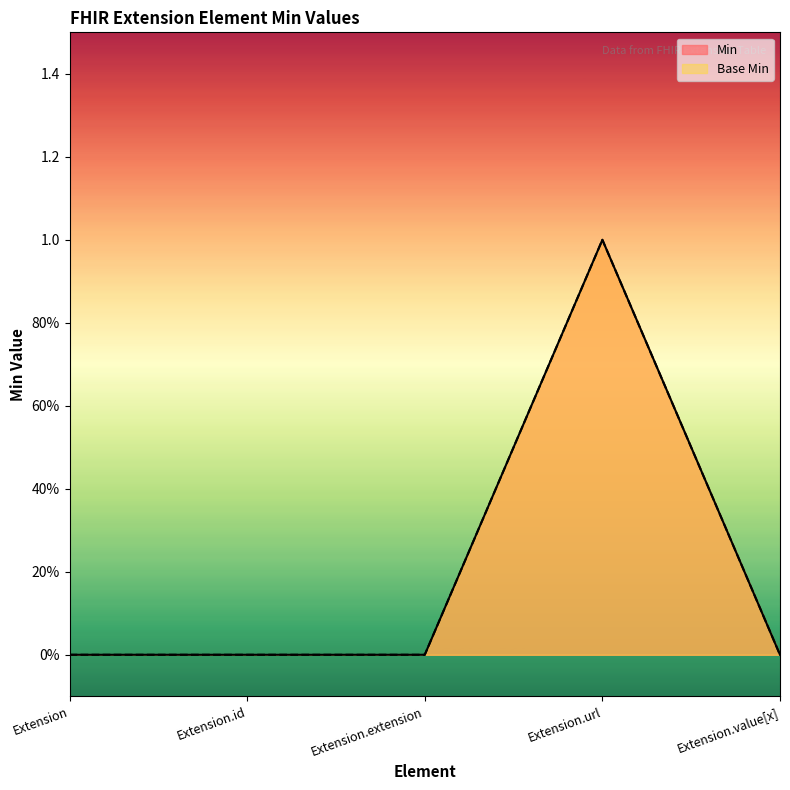

Reading left to right, extract all data points from this chart.

Min: Extension=0	Extension.id=0	Extension.extension=0	Extension.url=1	Extension.value[x]=0
Base Min: Extension=0	Extension.id=0	Extension.extension=0	Extension.url=1	Extension.value[x]=0